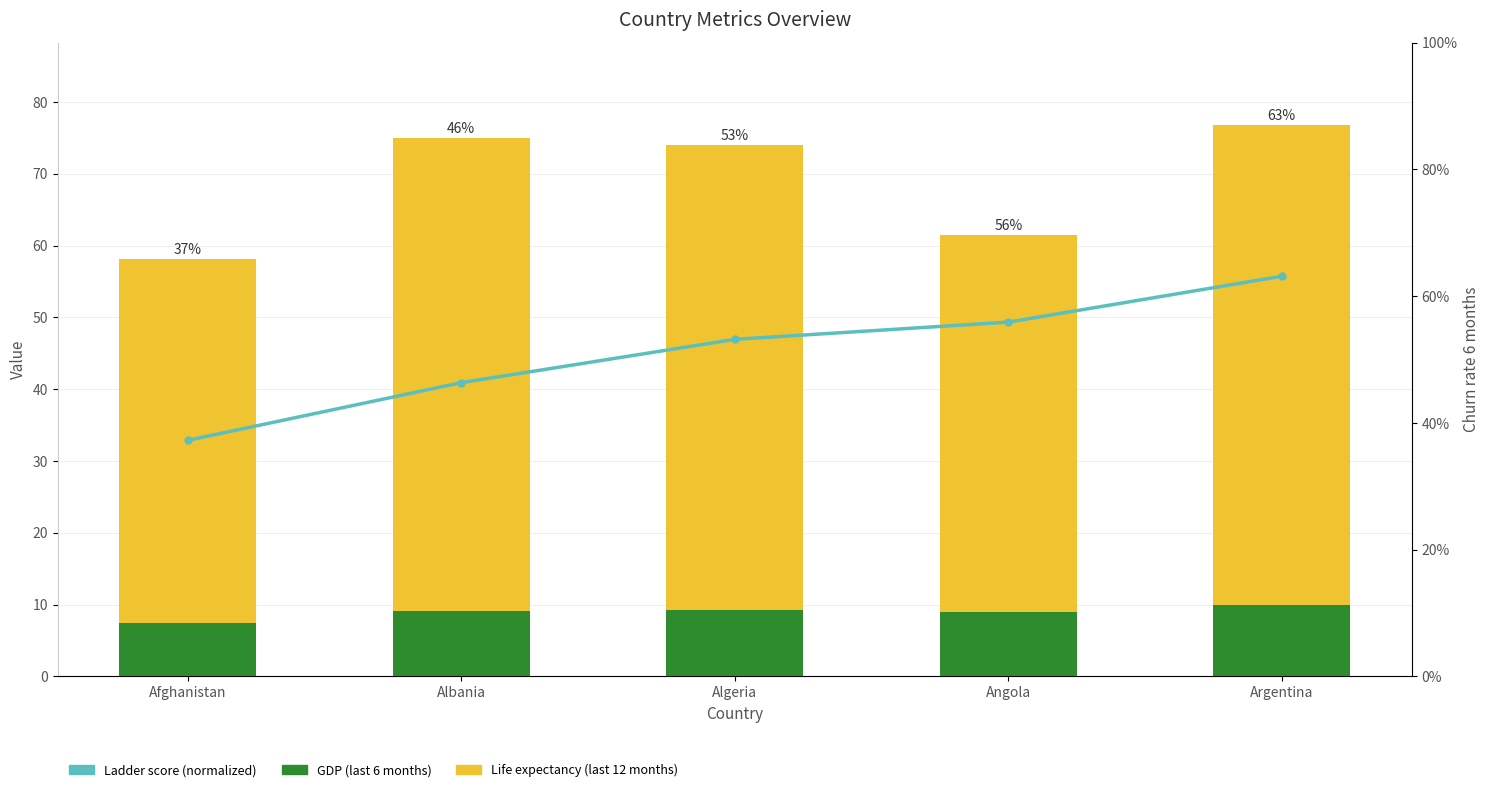

How many data points does each series have?

5